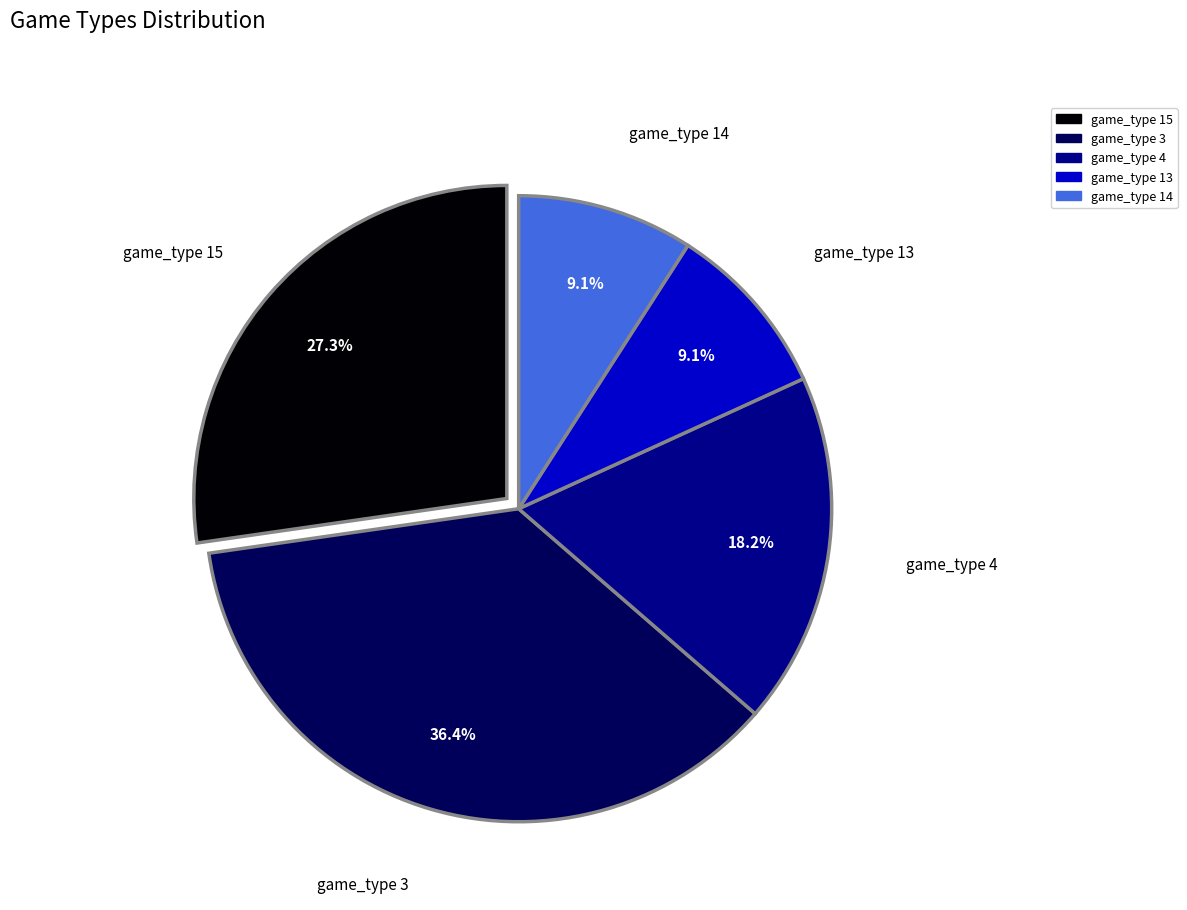

Does game_type 14 account for over 50% of the chart?

No